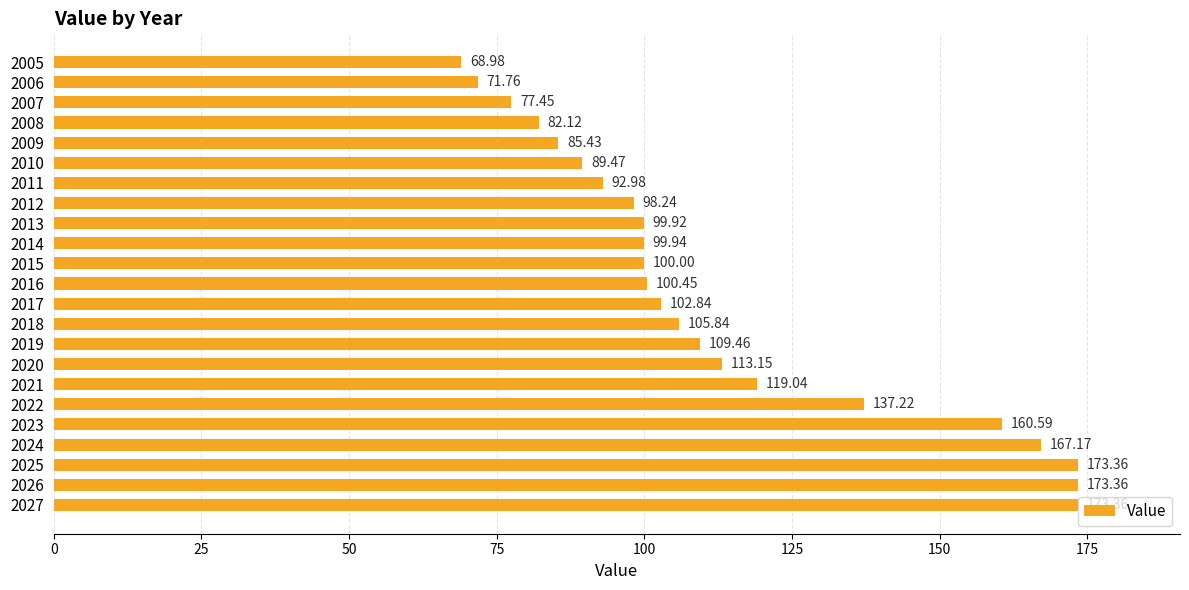

How many values are below 100?

10